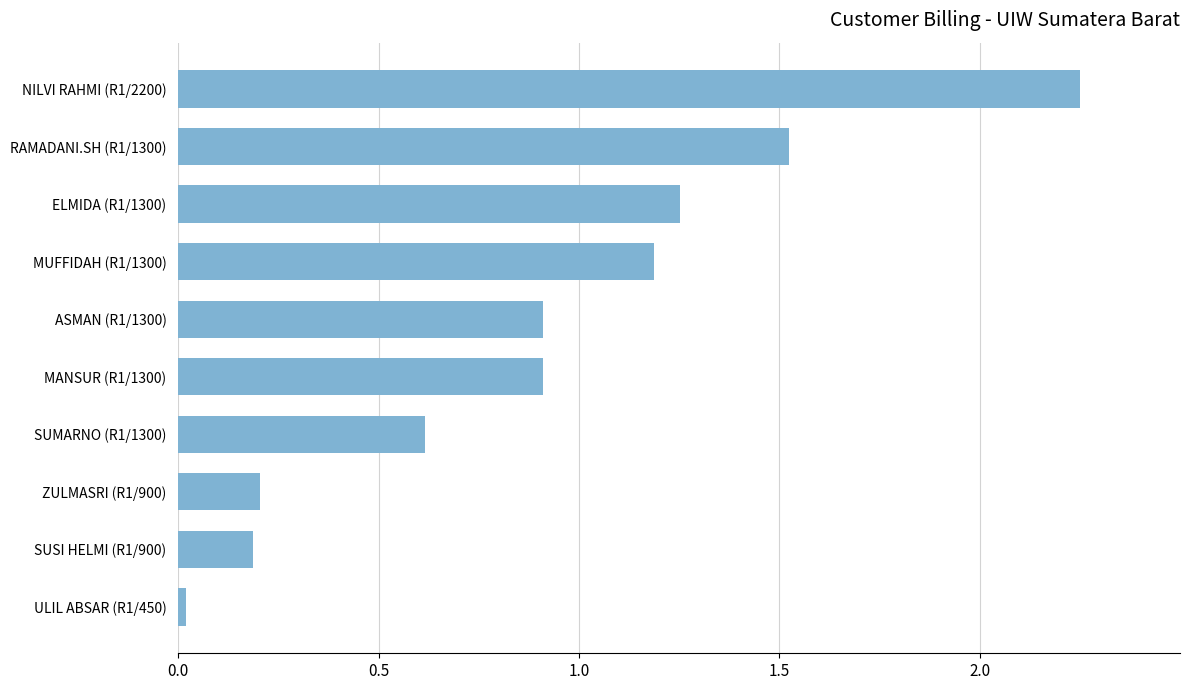

How many categories are shown in the chart?

10